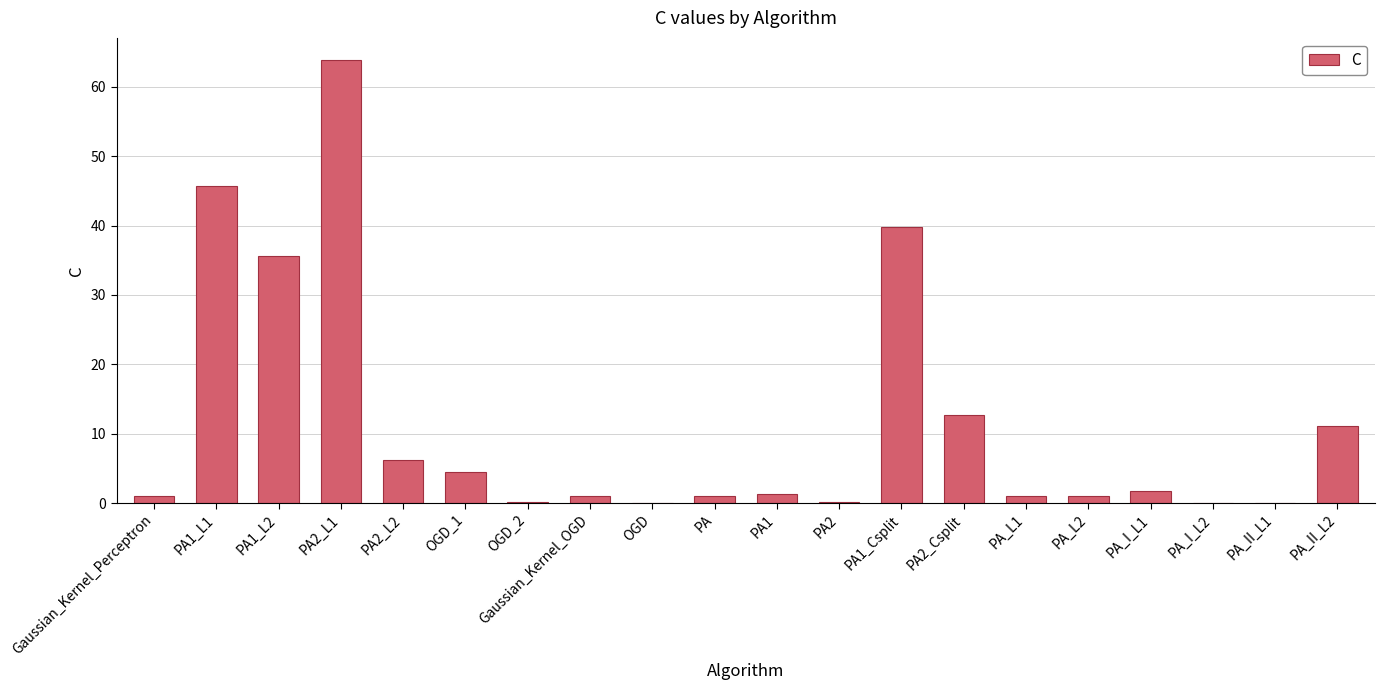

What is the greatest value displayed?

63.9